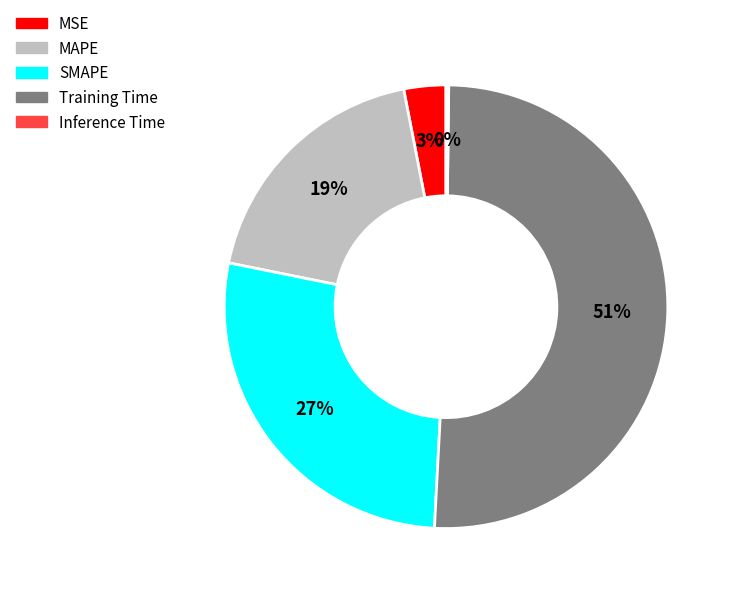

What percentage is the Training Time slice, to the nearest percent?

51%